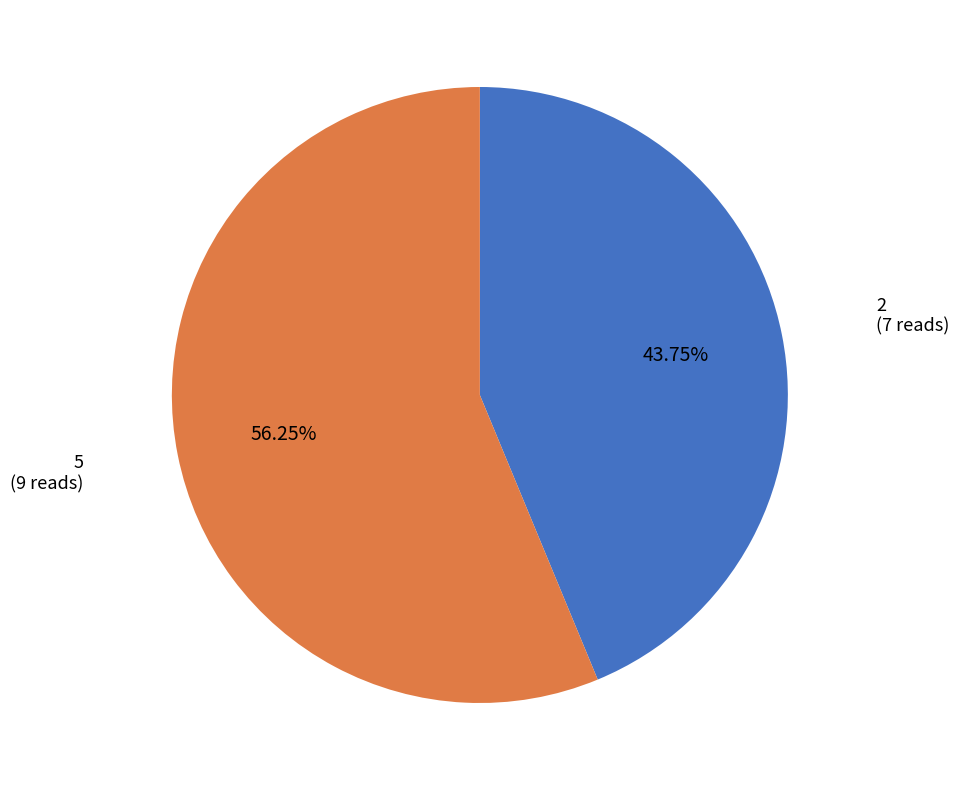

Does any single category account for the majority?

Yes